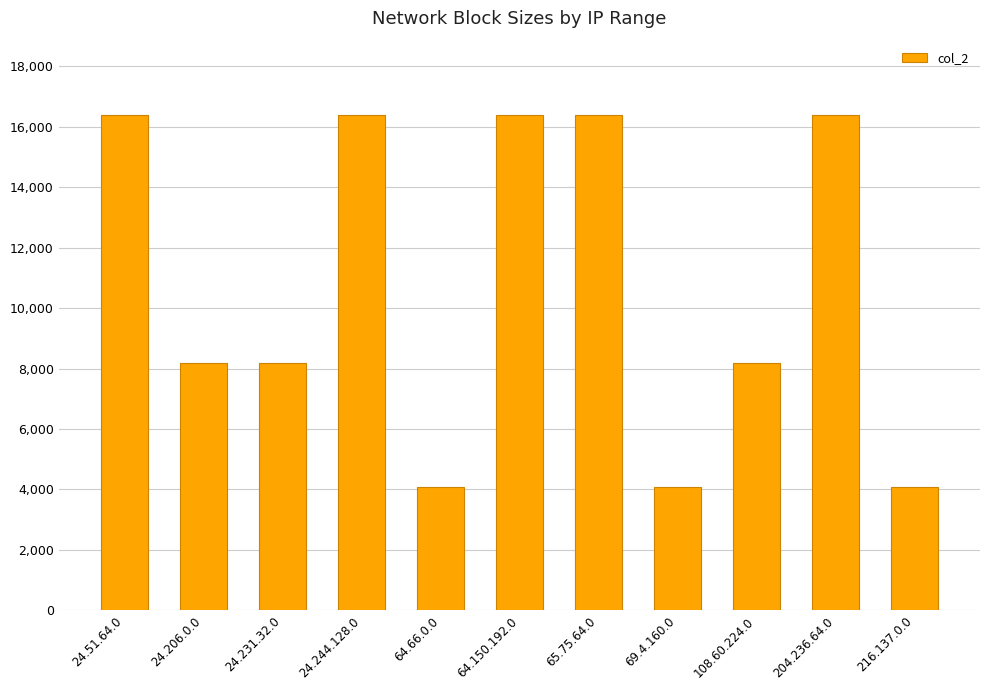

What is the minimum value shown in the chart?

4096